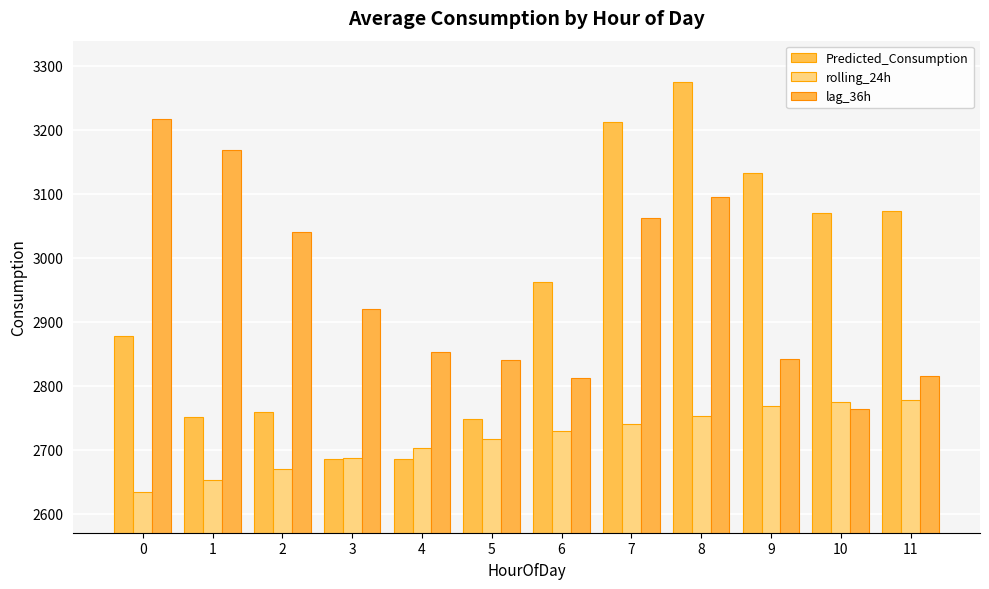

Reading left to right, extract all data points from this chart.

Predicted_Consumption: 2877.7	2750.4	2758.5	2685.1	2685.1	2747.3	2962.4	3211.9	3274.8	3132.5	3070.0	3072.4
rolling_24h: 2634.3	2652.8	2669.8	2687.2	2703.1	2717.3	2728.5	2739.6	2752.9	2767.5	2773.8	2776.8
lag_36h: 3217.0	3168.0	3040.0	2920.0	2853.0	2840.0	2812.0	3062.0	3094.0	2842.0	2764.0	2815.0